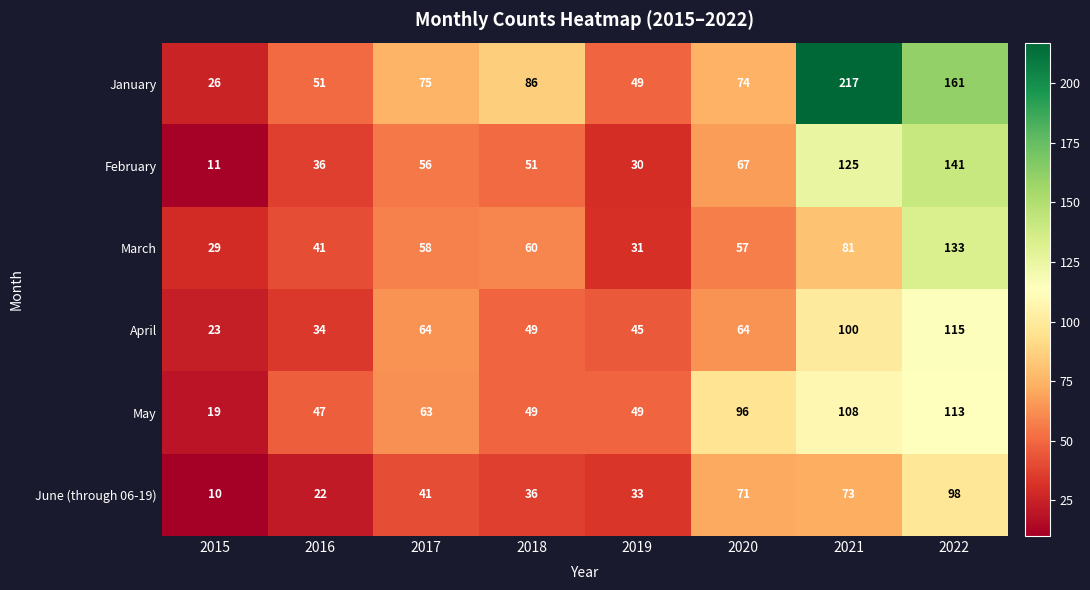

What is the difference between the highest and lowest values at 2016?

29